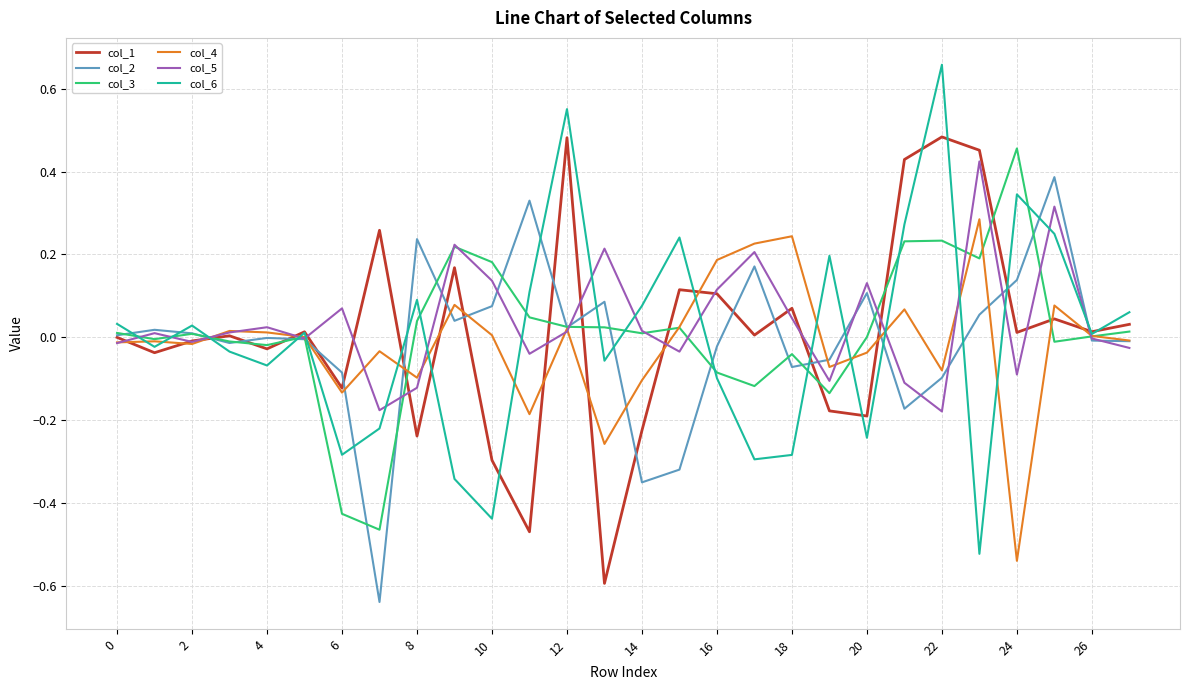

Which series has the largest range (max minus min)?

col_6